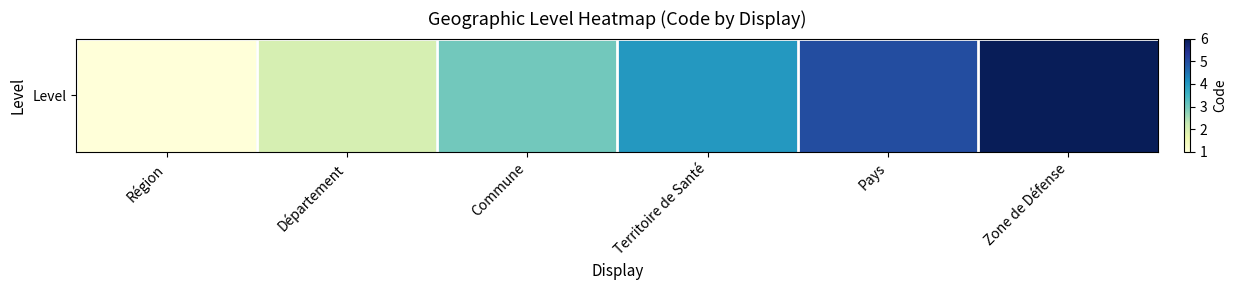

Where is the data nearest to the value 3?

Commune